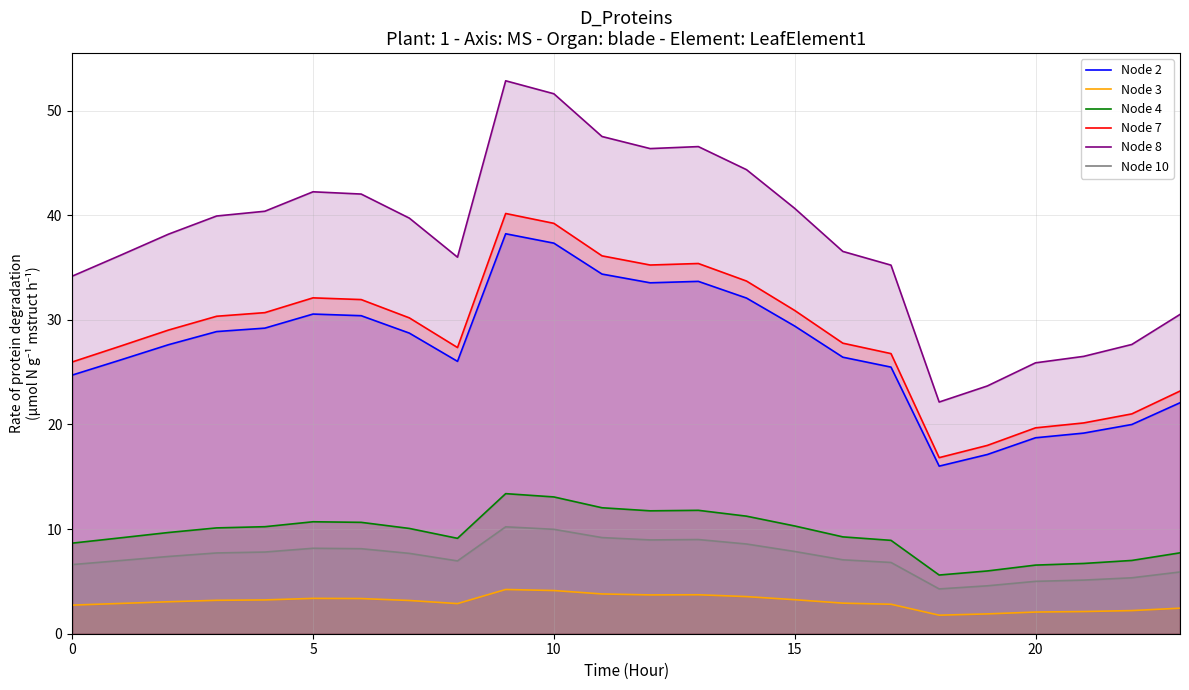

The value of Node 10 at 23 is 9.7. True or false?

False